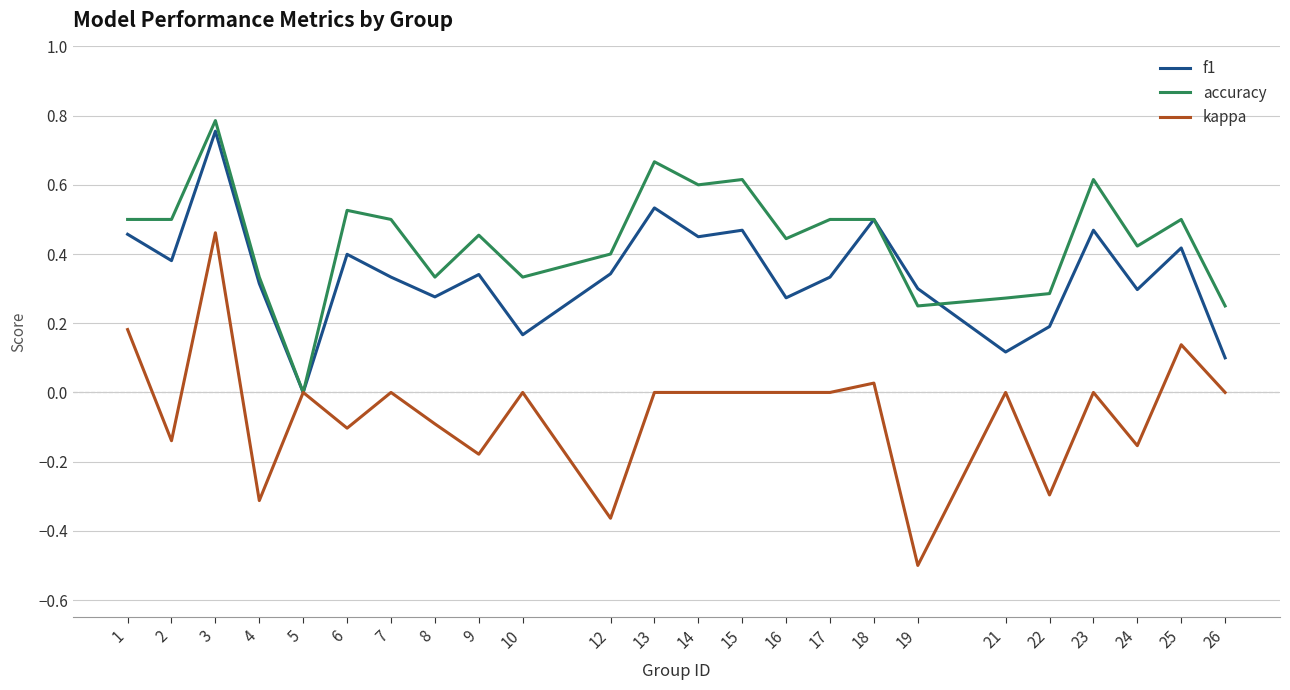

Between 19 and 23, which series saw the biggest shift?

kappa